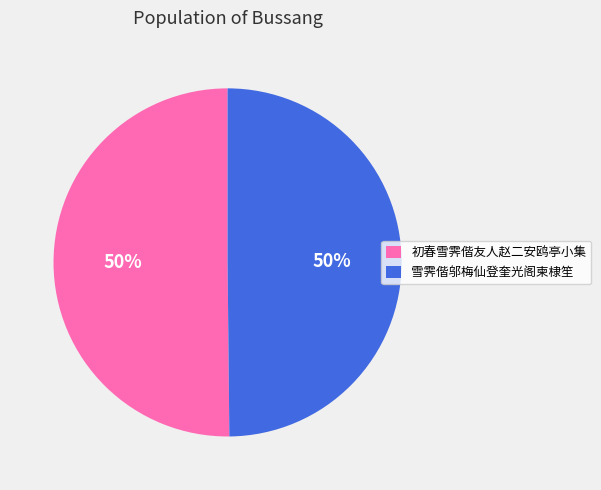

To the nearest percent, what is the average slice percentage?

50%